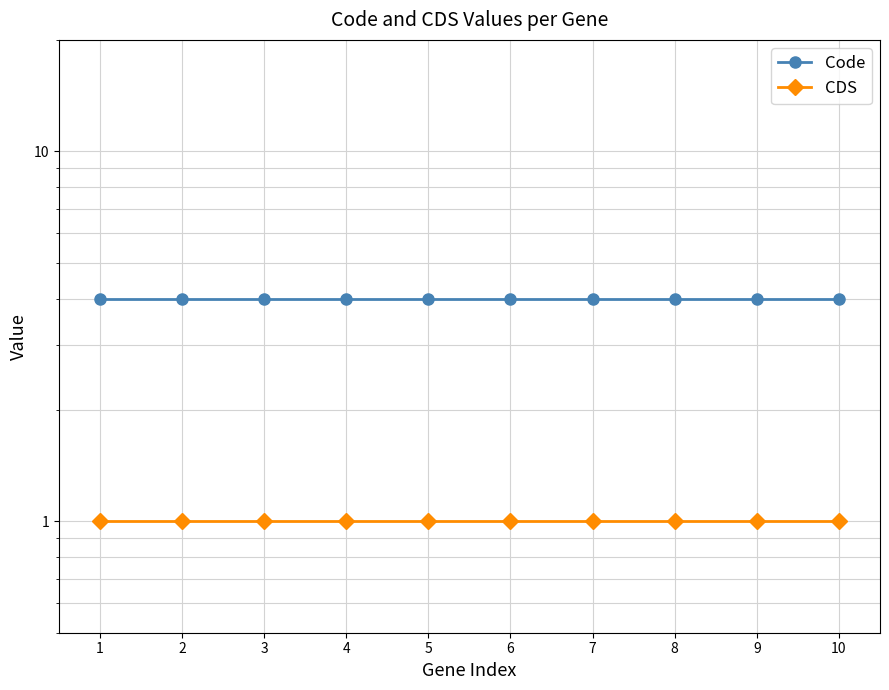

Is it true that CDS equals 0 at 7?

False